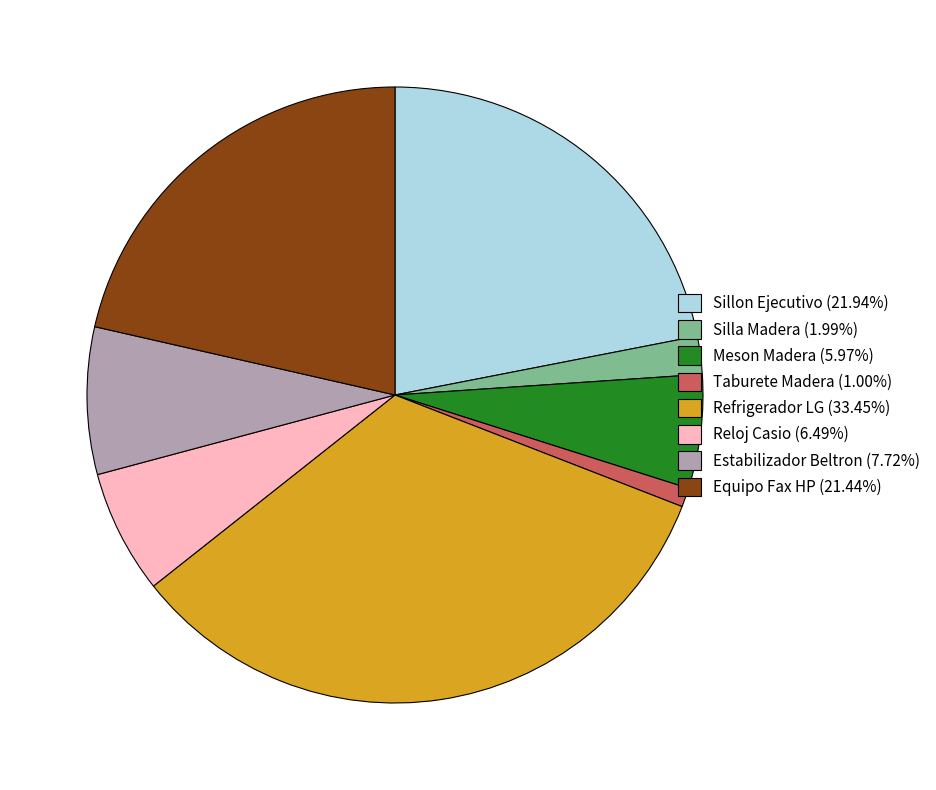

Approximately how many times larger is the value at Meson Madera (5.97%) compared to Estabilizador Beltron (7.72%)?

0.8